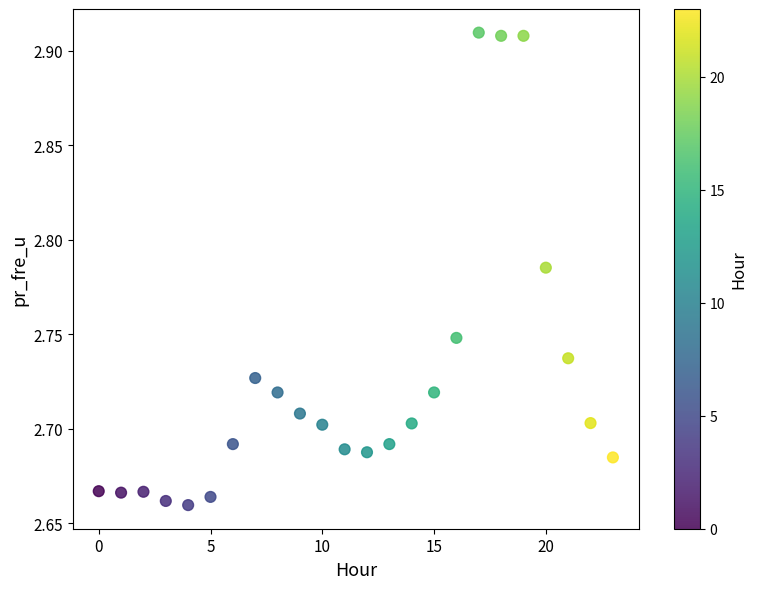

What is the range of Y values (max minus min)?

0.3